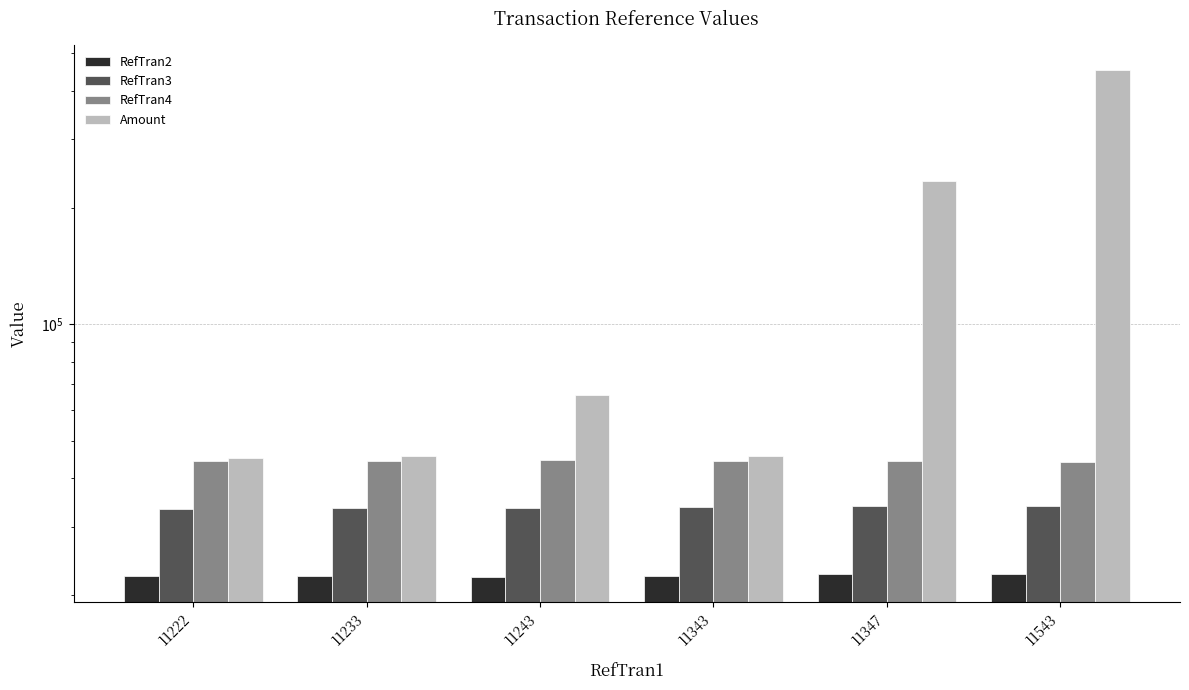

Reading left to right, extract all data points from this chart.

RefTran2: 11222=22344	11233=22434	11243=22323	11343=22454	11347=22678	11543=22644
RefTran3: 11222=33354	11233=33456	11243=33565	11343=33755	11347=33897	11543=33876
RefTran4: 11222=44423	11233=44233	11243=44643	11343=44453	11347=44234	11543=44123
Amount: 11222=45234	11233=45656	11243=65757	11343=45634	11347=234234	11543=453445